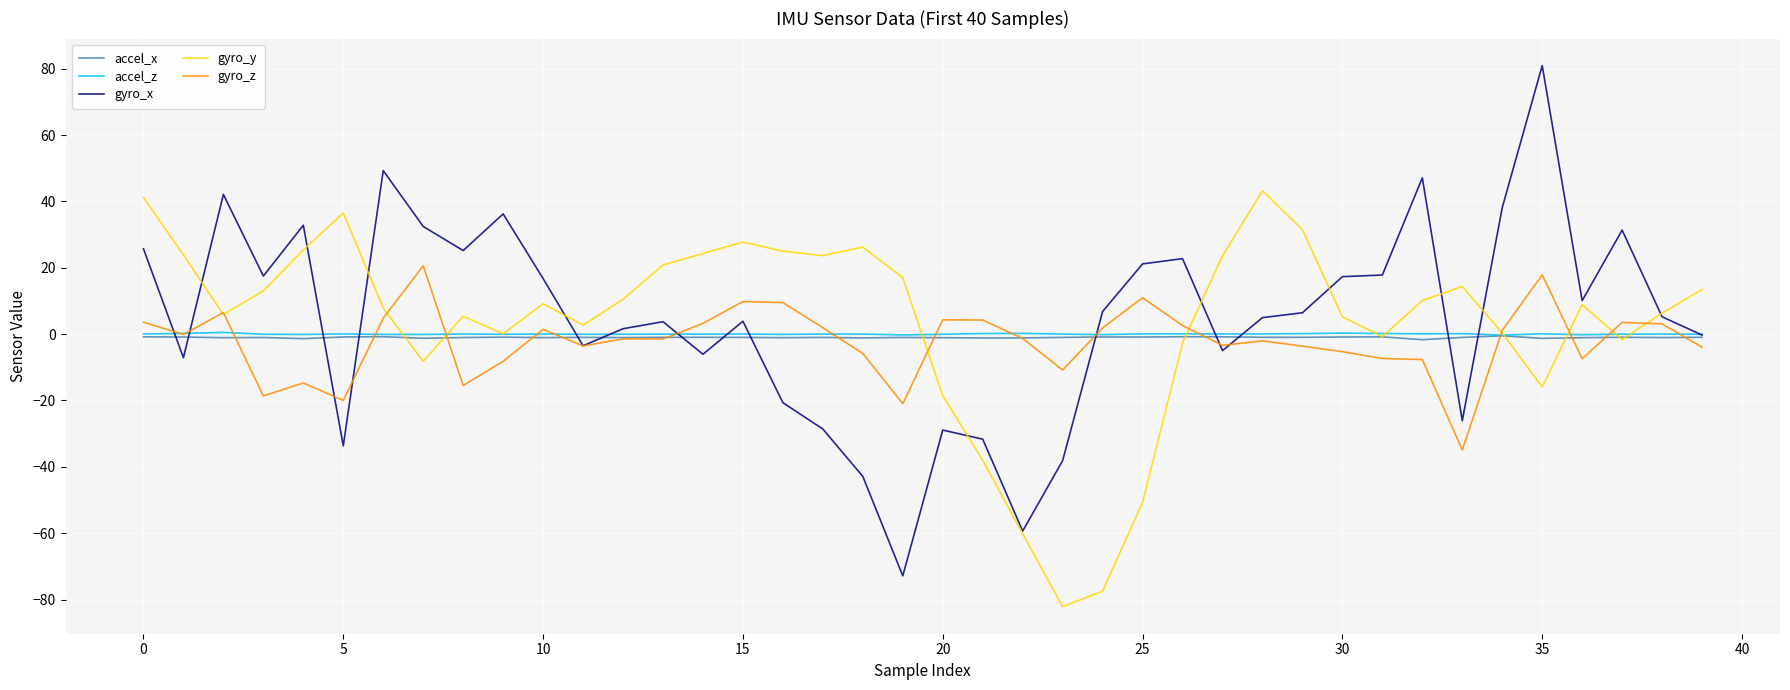

Which series has the widest spread of values?

gyro_x